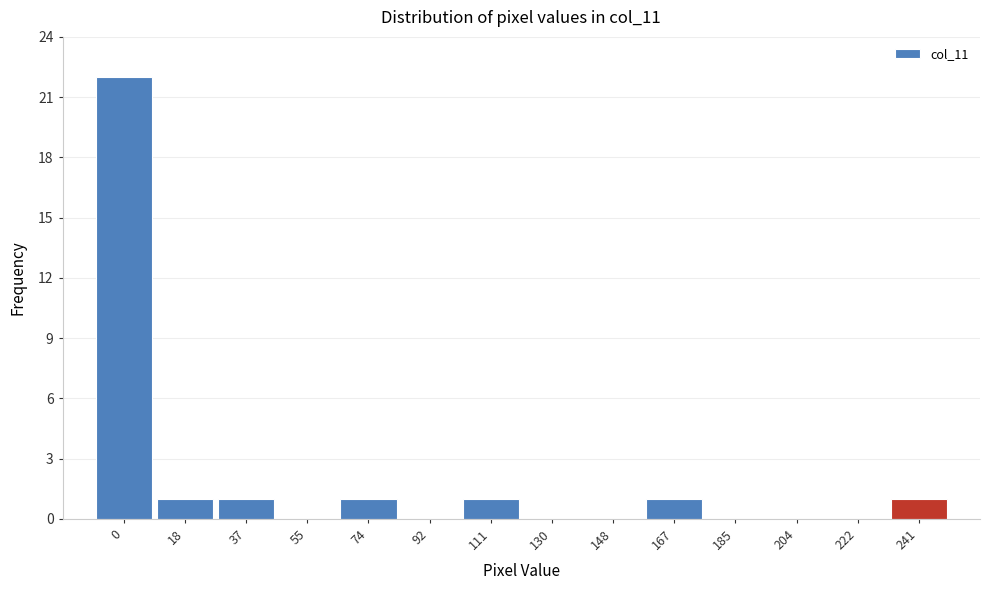

Reading left to right, list all the values displayed in this chart.

0=22	18=1	37=1	55=0	74=1	92=0	111=1	130=0	148=0	167=1	185=0	204=0	222=0	241=1